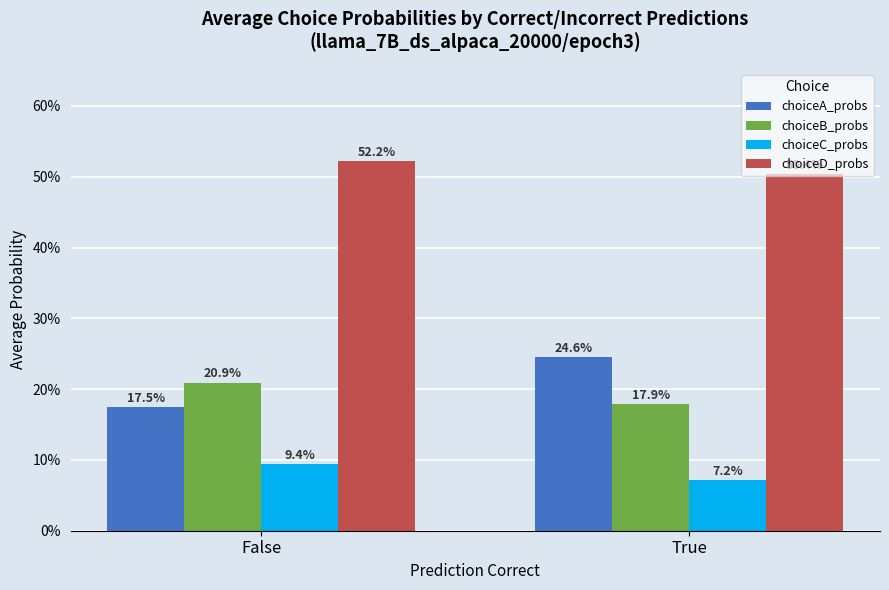

At which label does choiceD_probs reach its minimum?

True